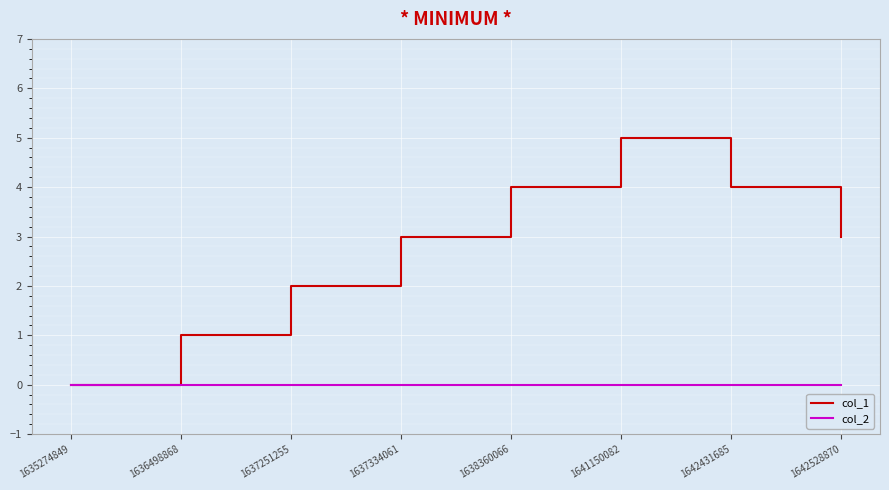

Reading left to right, list all the values displayed in this chart.

col_1: 1635274849=0	1636498868=1	1637251255=2	1637334061=3	1638360066=4	1641150082=5	1642431685=4	1642528870=3
col_2: 1635274849=0	1636498868=0	1637251255=0	1637334061=0	1638360066=0	1641150082=0	1642431685=0	1642528870=0